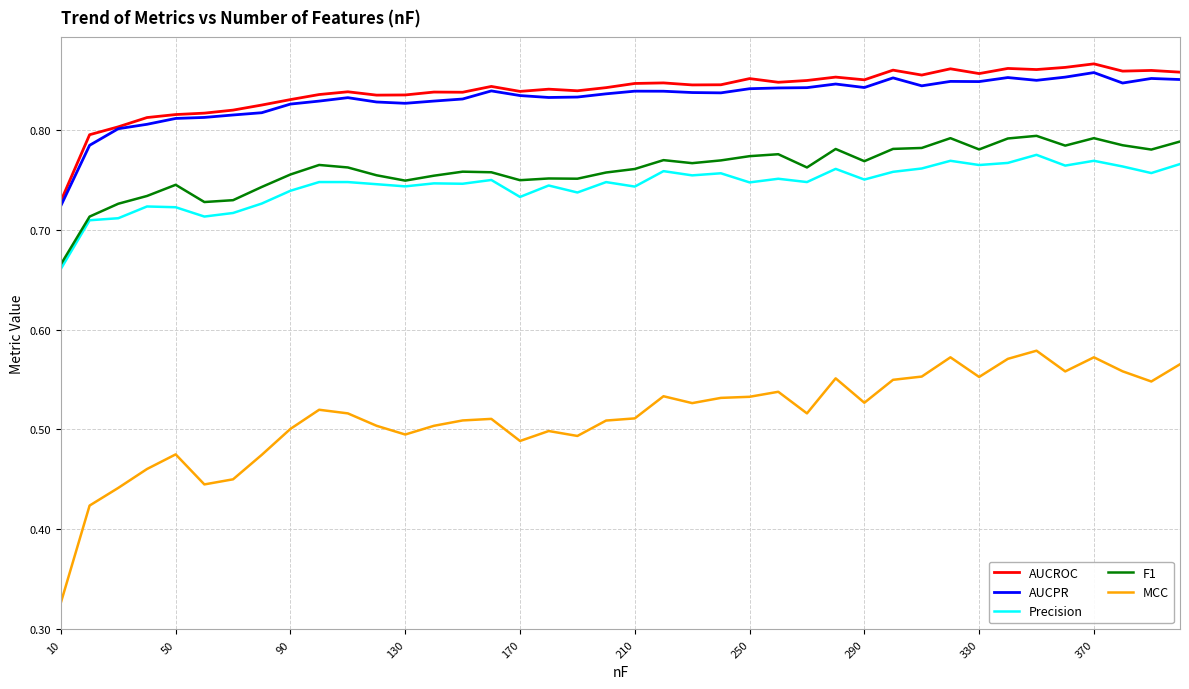

Which series has the largest range (max minus min)?

MCC